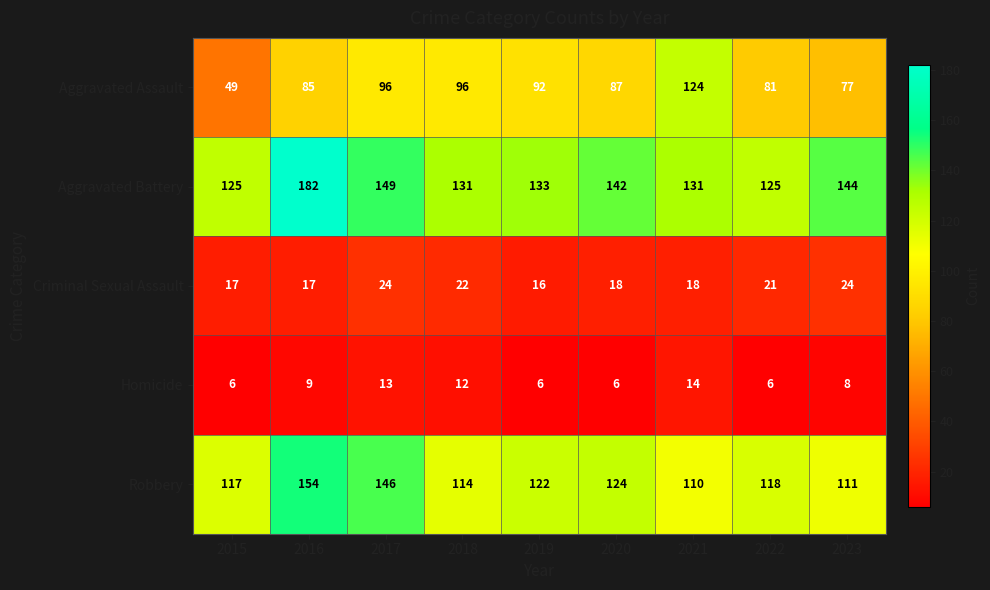

Rank the series at 2016 from lowest to highest value.

Homicide, Criminal Sexual Assault, Aggravated Assault, Robbery, Aggravated Battery